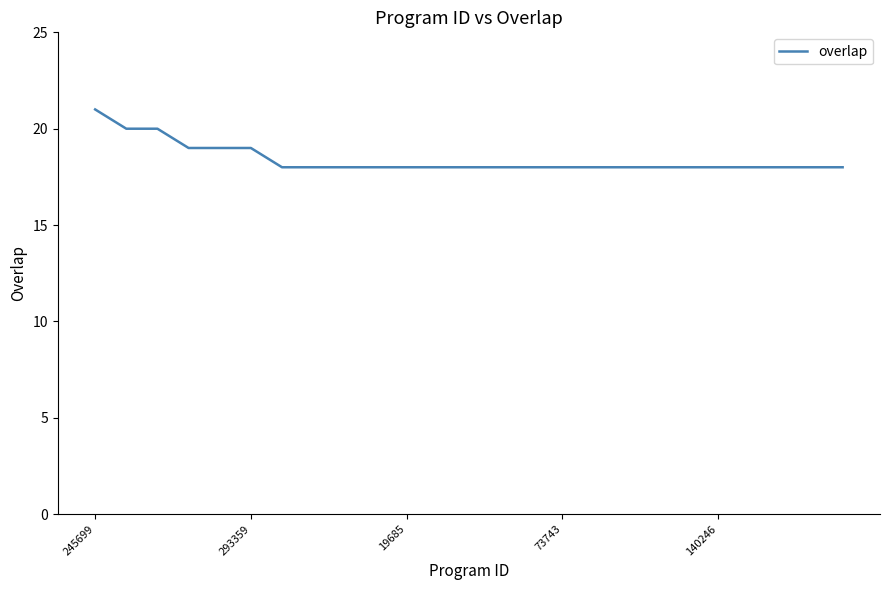

What is the difference between the maximum and minimum values?

3